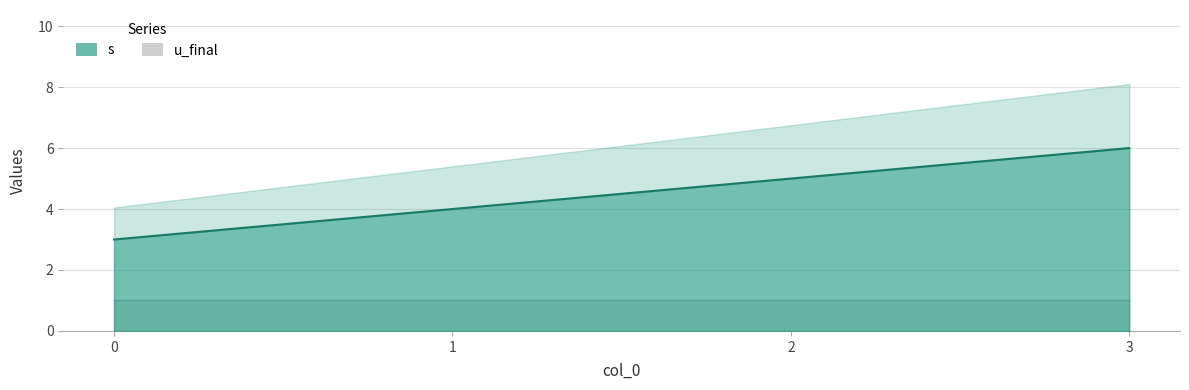

Read the value at 3.

6